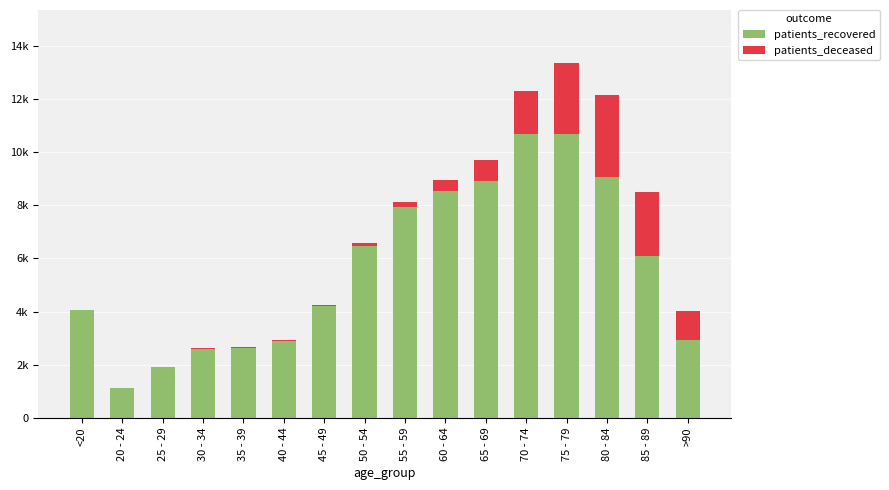

Does the chart contain stacked bars?

Yes